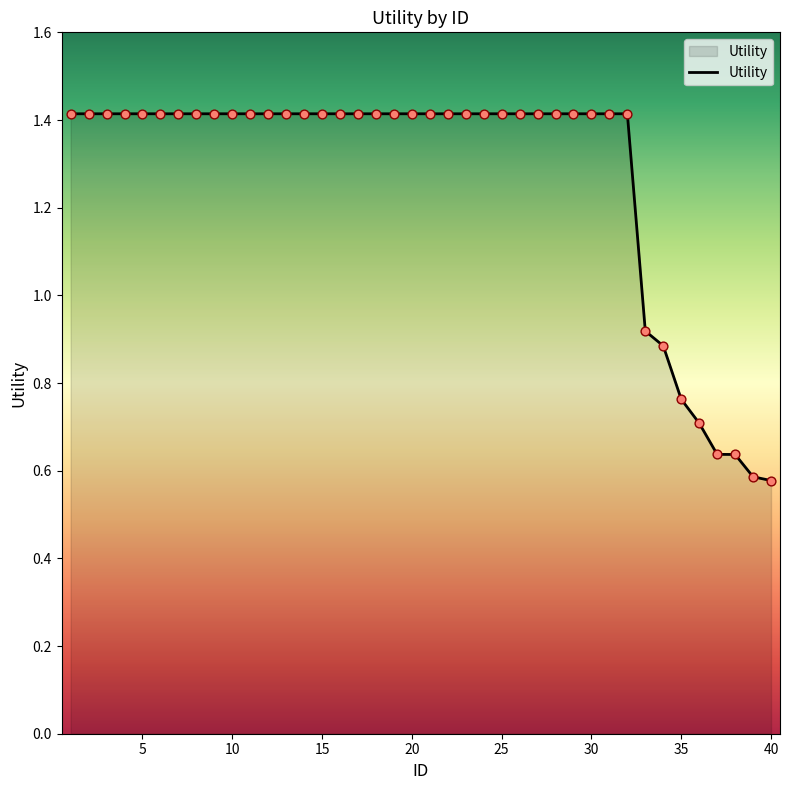

What is the maximum value shown in the chart?

1.4